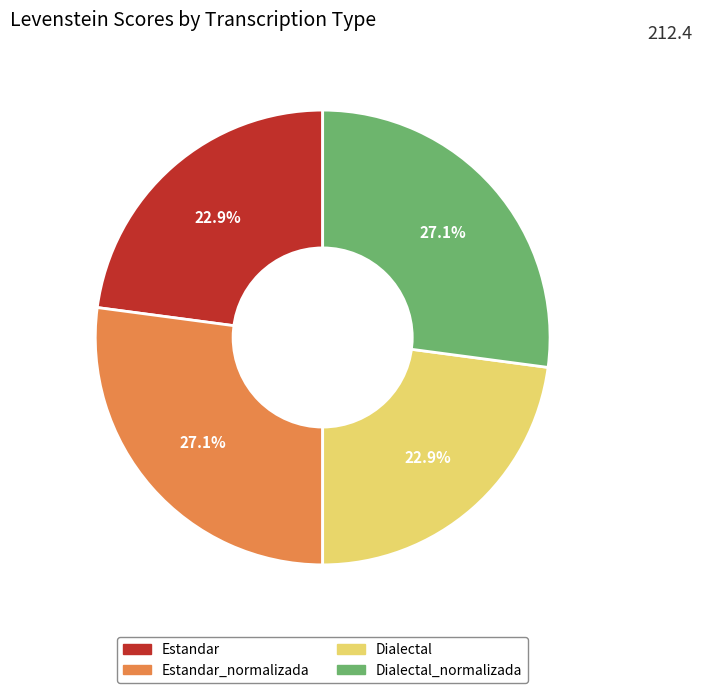

Is there any slice that represents more than half of the pie?

No